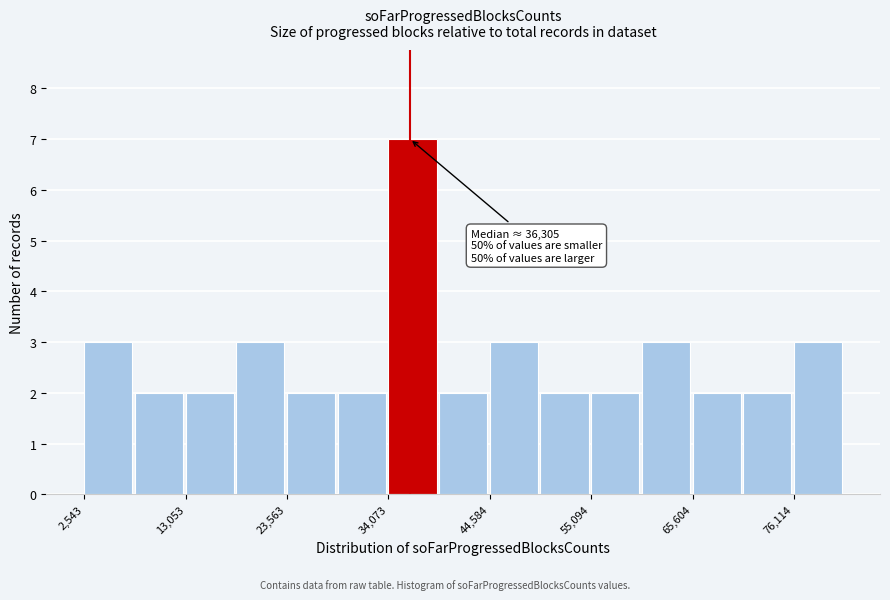

Around what value on the x-axis is the tallest bar? Give the approximate position of its centre, as read against the axis.

36000